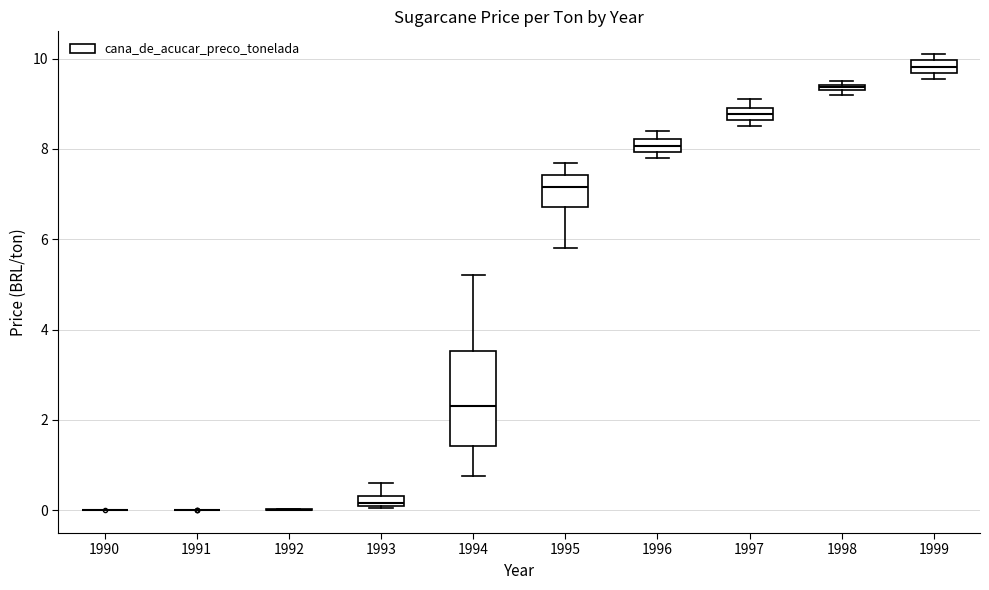

Where is the lower edge of the box at x = 1999 on the y-axis? The values are not printed on the chart, so give them approximately, as read against the axis.

9.6